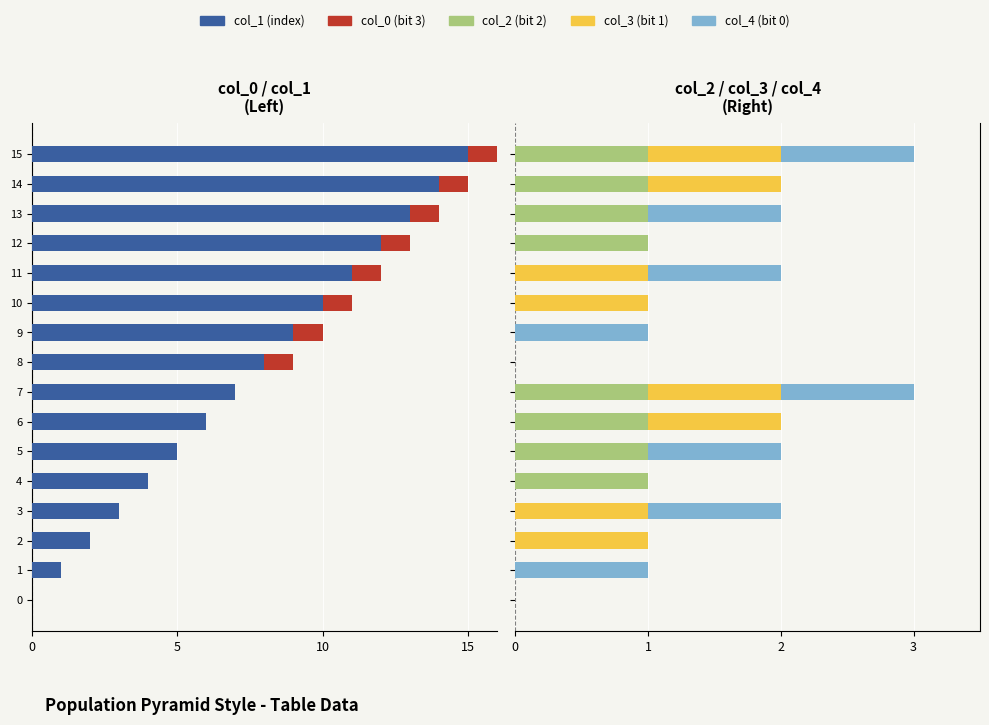

True or false: col_4 has a value of 0 at 8.

True